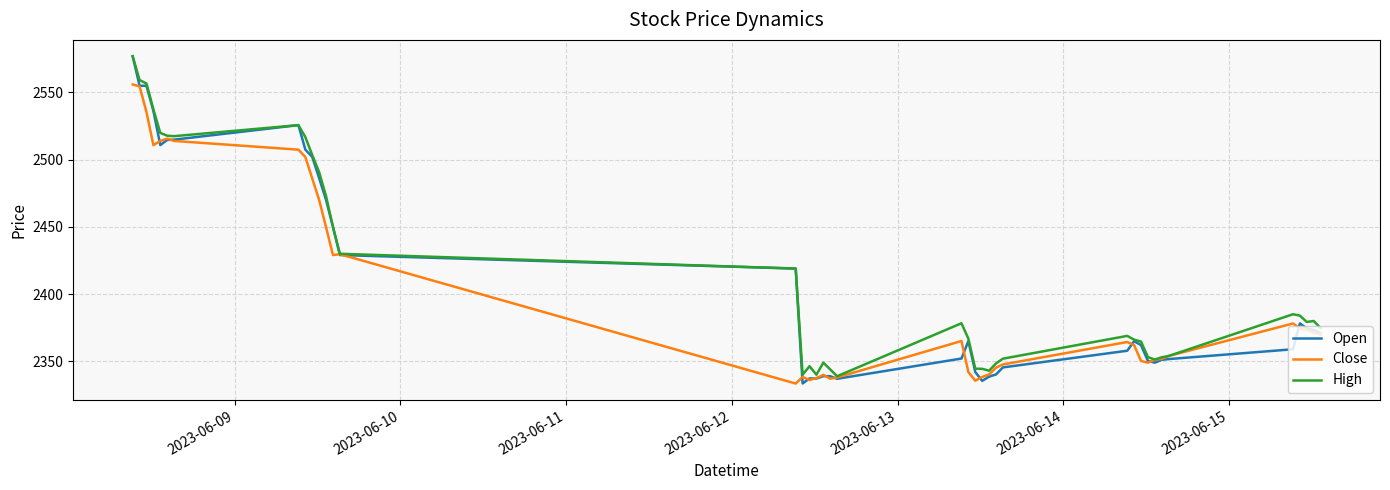

At how many categories does at least one series exceed 2536?

4